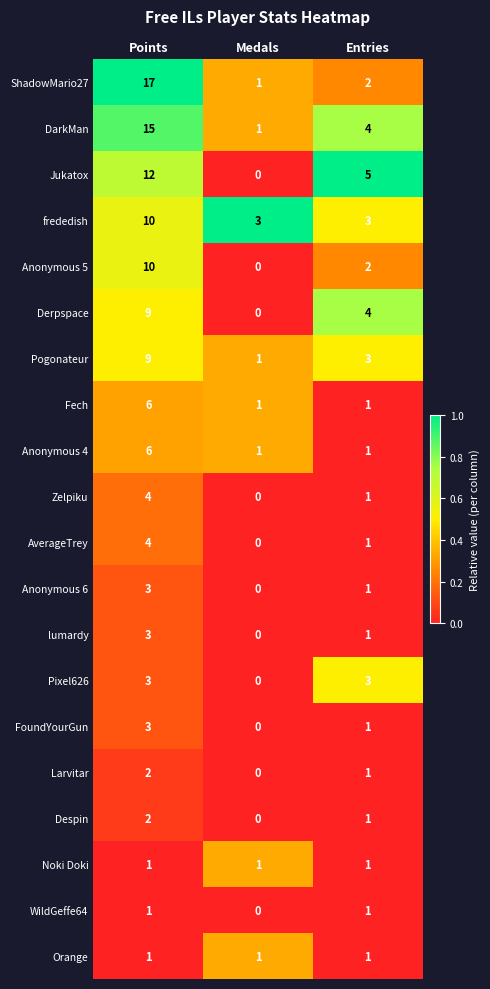

What is the difference between the maximum and minimum values in the Jukatox series?

12